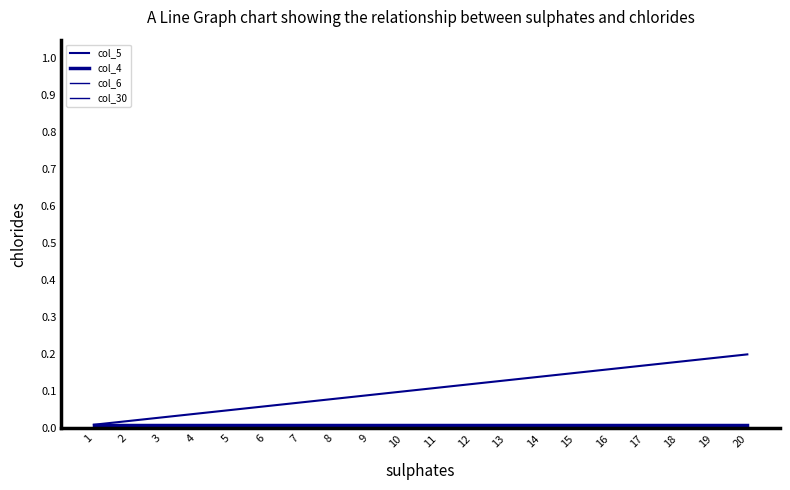

Does the chart have visible grid lines?

No